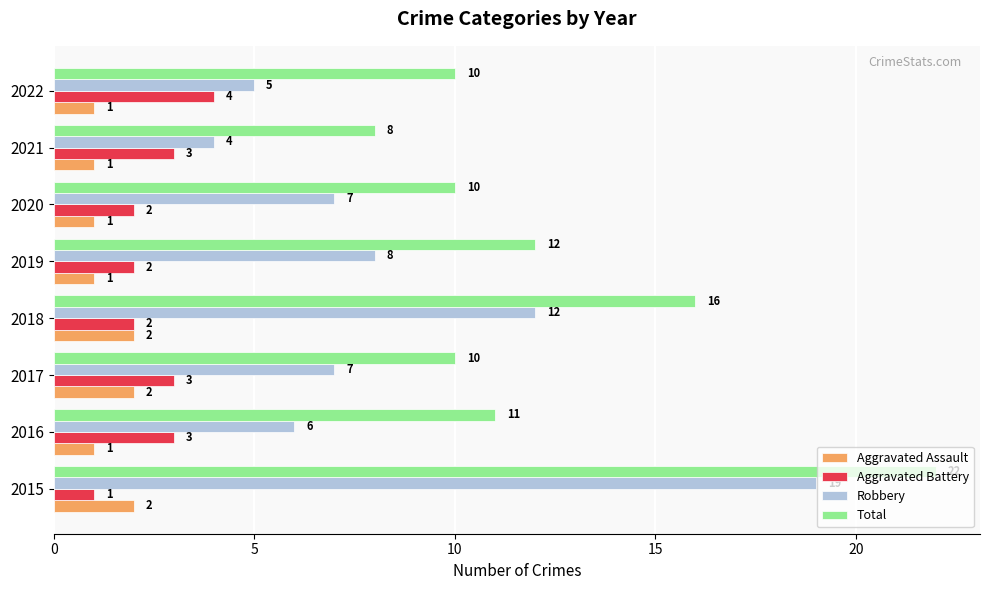

The Aggravated Assault series shows 1 at 2020. True or false?

True